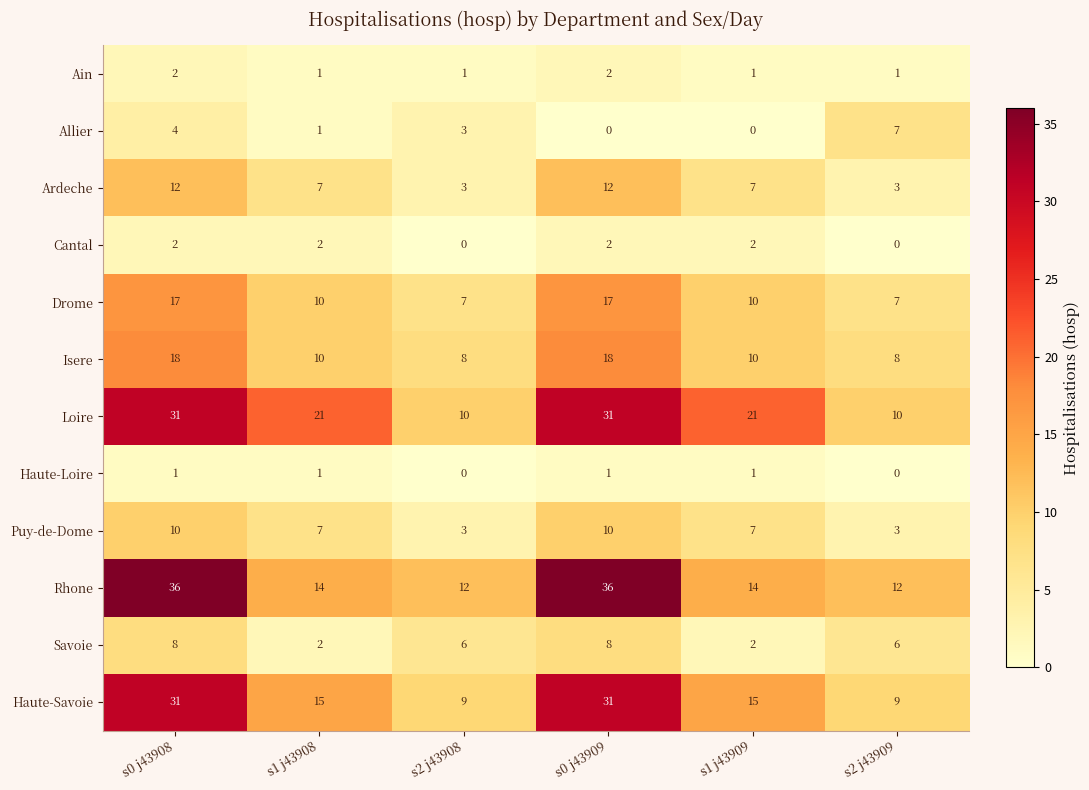

What is the sum of all Cantal values?

8